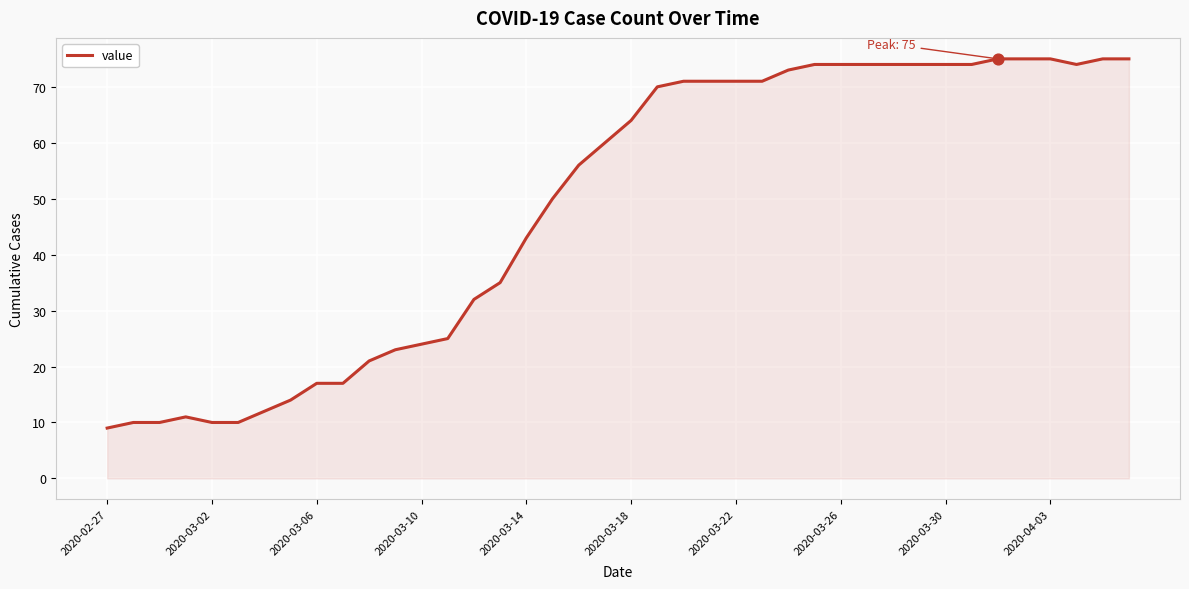

What is the difference between the maximum and minimum values?

66